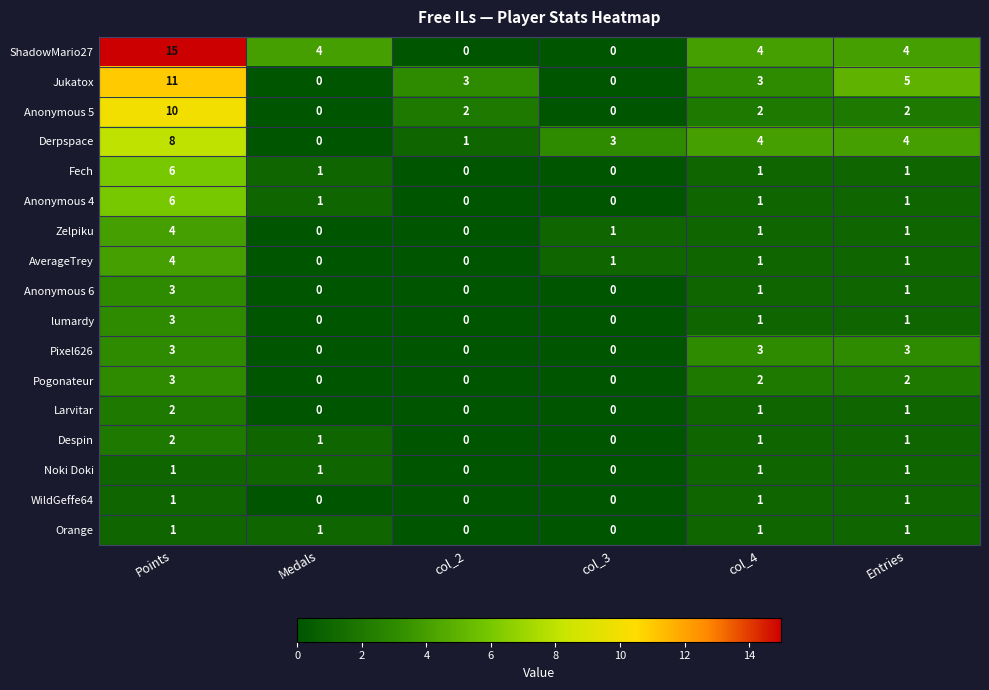

What is the sum of all Zelpiku values?

7